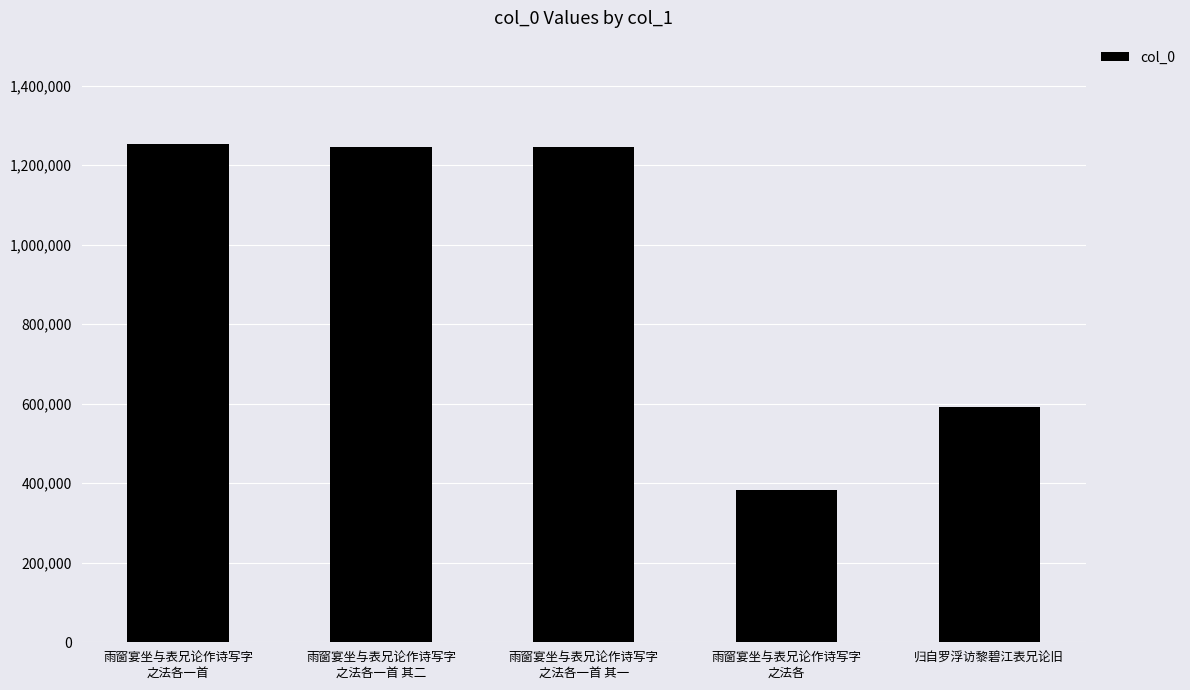

At which label is the value closest to 817172?

归自罗浮访黎碧江表兄论旧